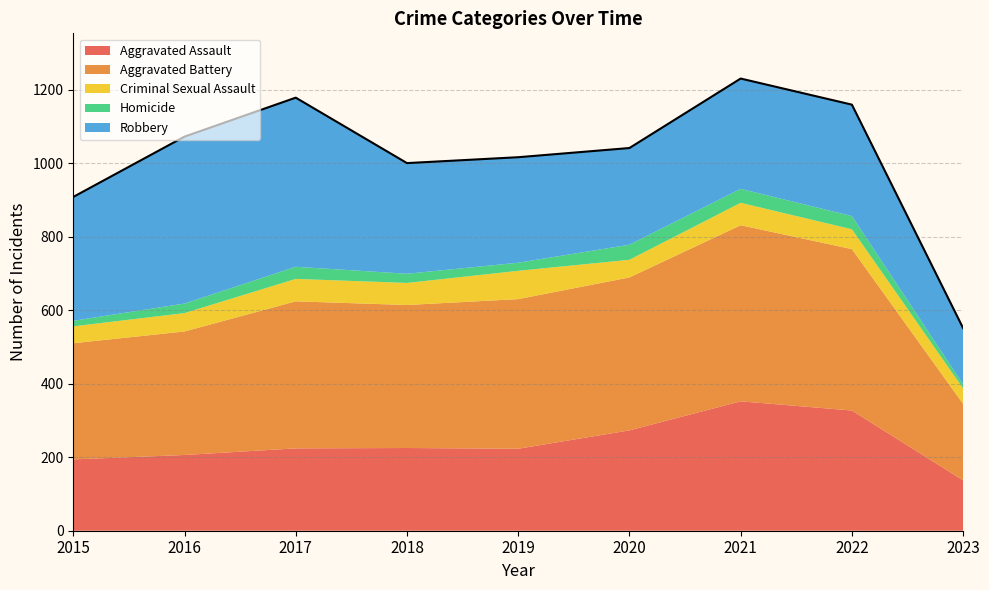

Reading left to right, what are all the values shown in this chart?

Aggravated Assault: 194	206	224	225	223	273	352	327	137
Aggravated Battery: 316	336	400	389	407	416	479	439	208
Criminal Sexual Assault: 46	50	61	60	77	48	61	54	42
Homicide: 15	26	33	25	22	41	38	36	11
Robbery: 337	454	460	301	287	263	300	303	153